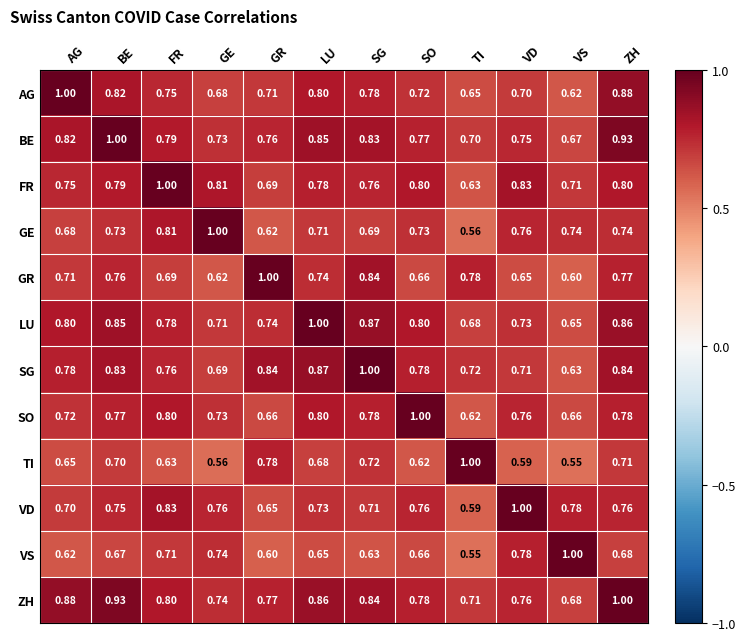

At which label does VS reach its peak?

VS